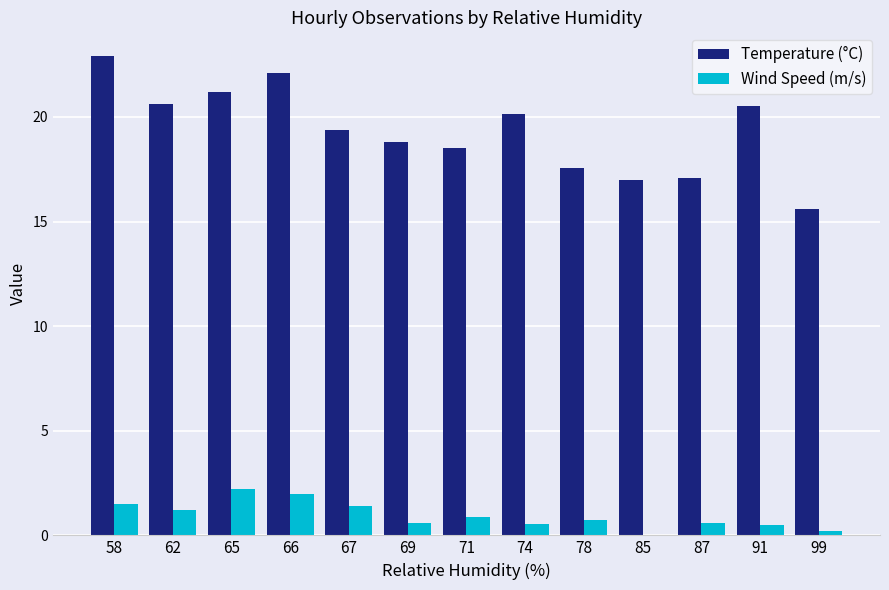

The value of Temperature (°C) at 67 is 19.4. True or false?

True